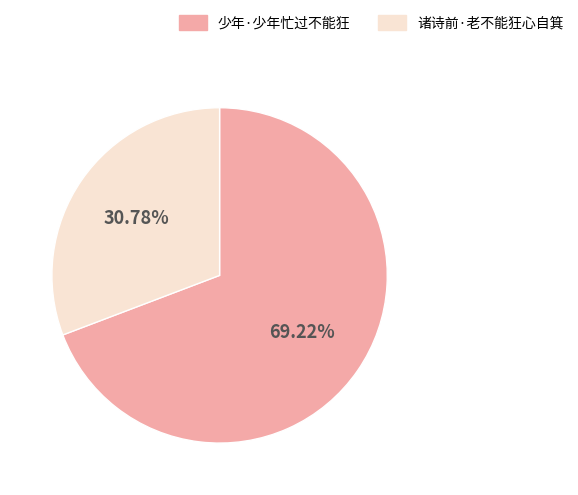

Approximately how many times larger is the value at 诸诗前·老不能狂心自箕 compared to 少年·少年忙过不能狂?

0.4